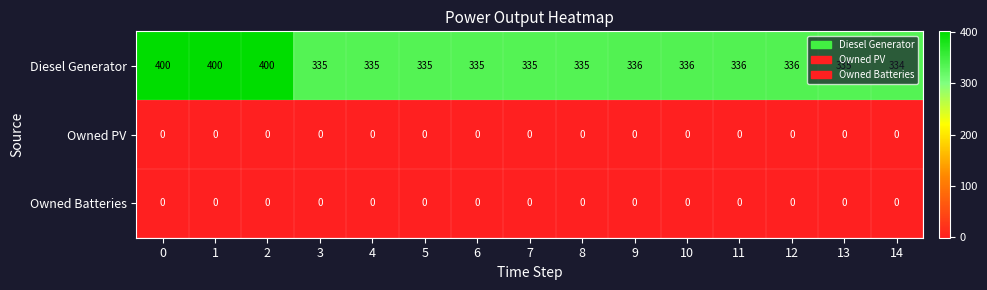

Which series has the widest spread of values?

Diesel Generator